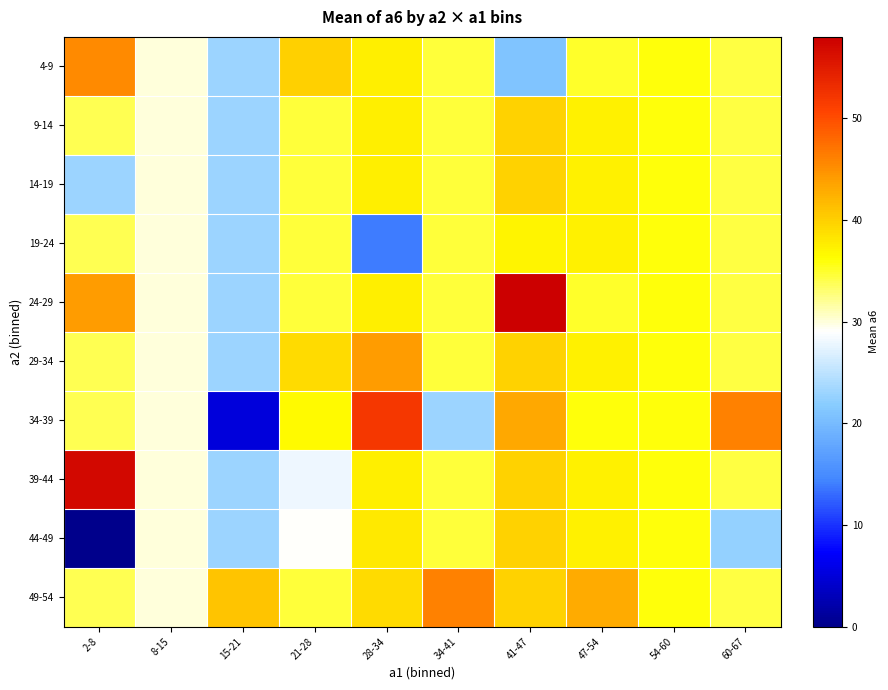

At which category is the sum across all series the highest?

41-47